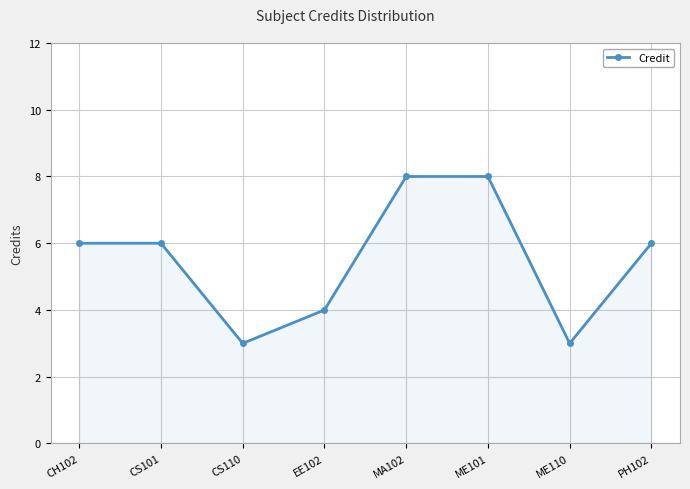

The chart shows a value of 11 at MA102. True or false?

False